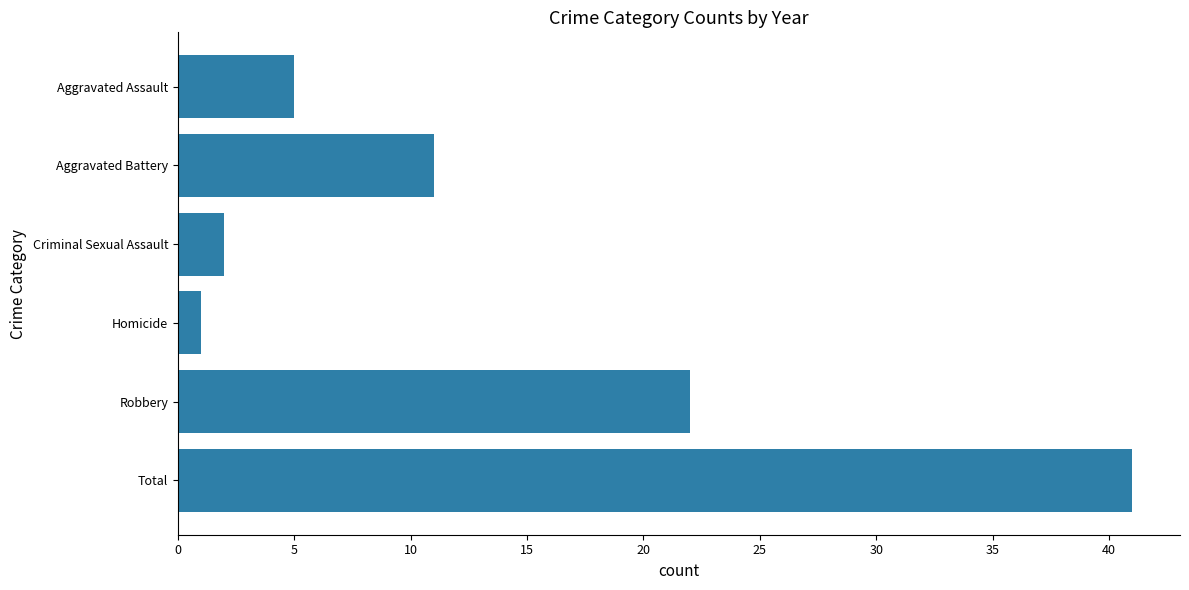

Between Total and Homicide, which is larger?

Total